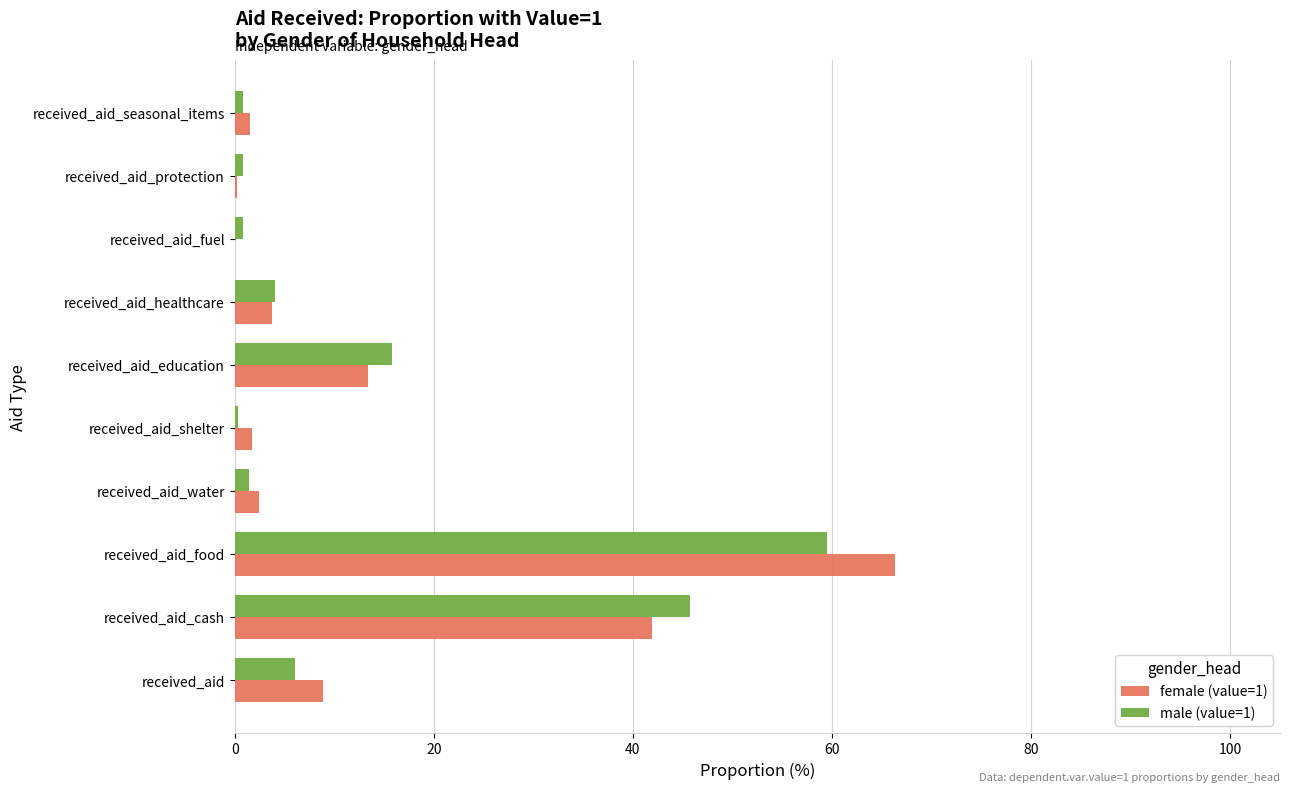

What is the greatest value displayed?

66.3